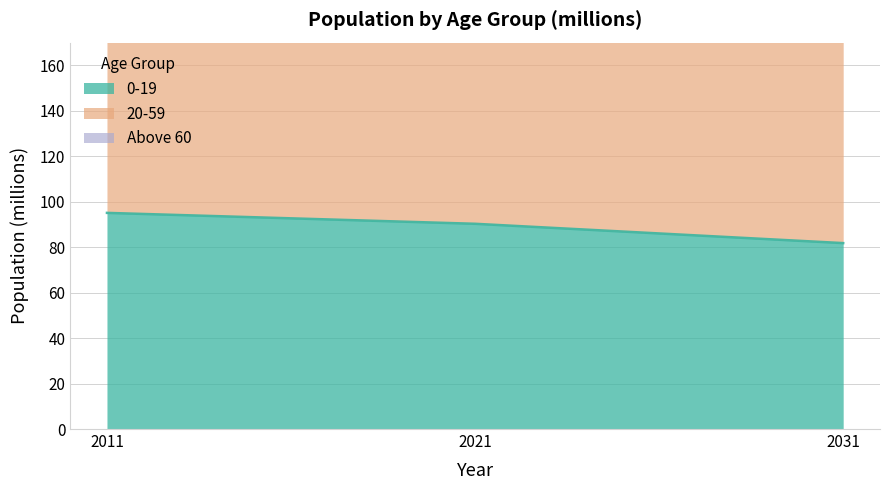

The value of 0-19 at 2011 is 39.7. True or false?

False